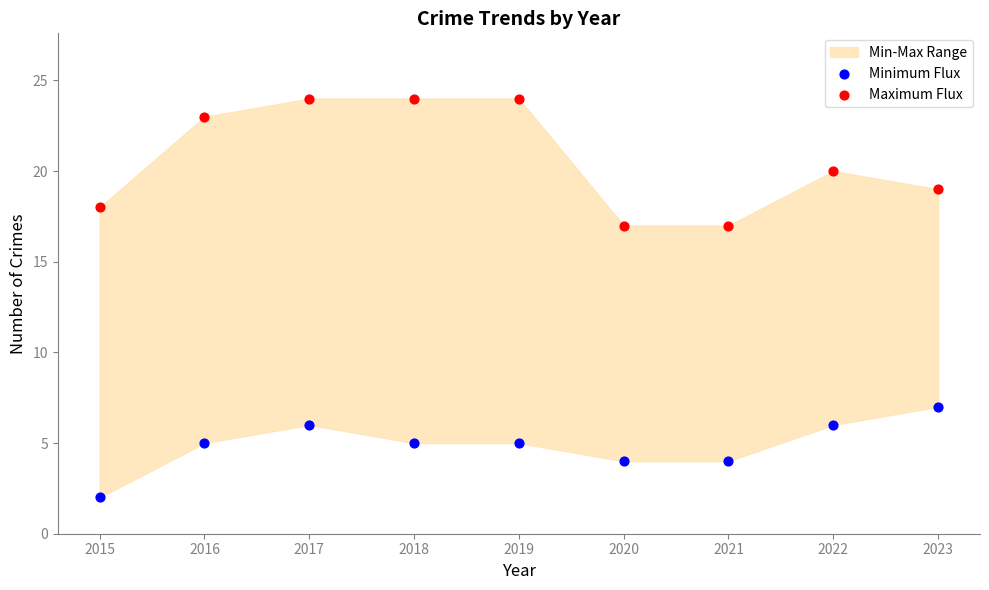

Which series contains the lowest Y value?

Minimum Flux